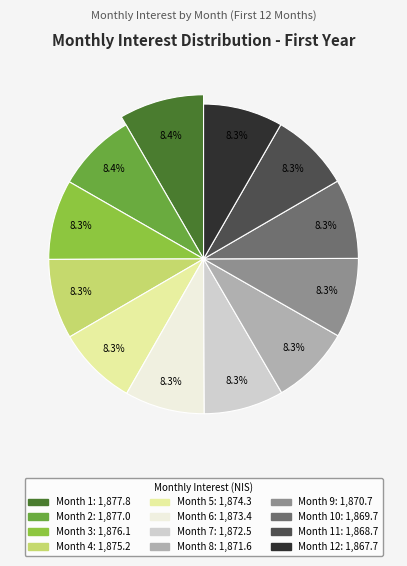

What percentage is NOT represented by Month 12?

91.7%